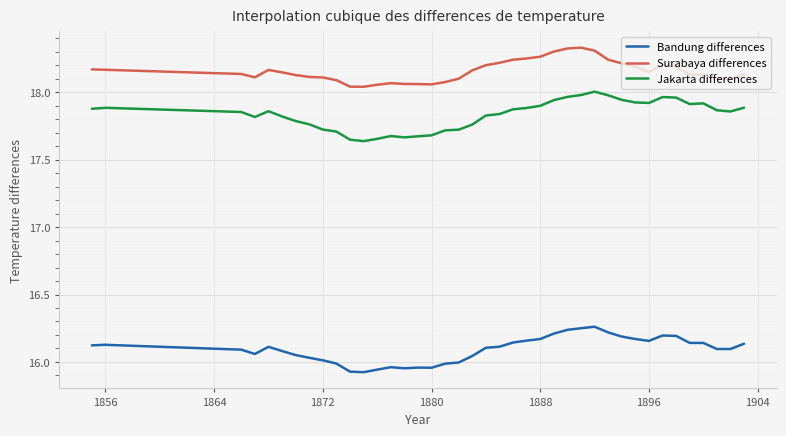

List the series in order of their peak value, highest first.

Surabaya differences, Jakarta differences, Bandung differences